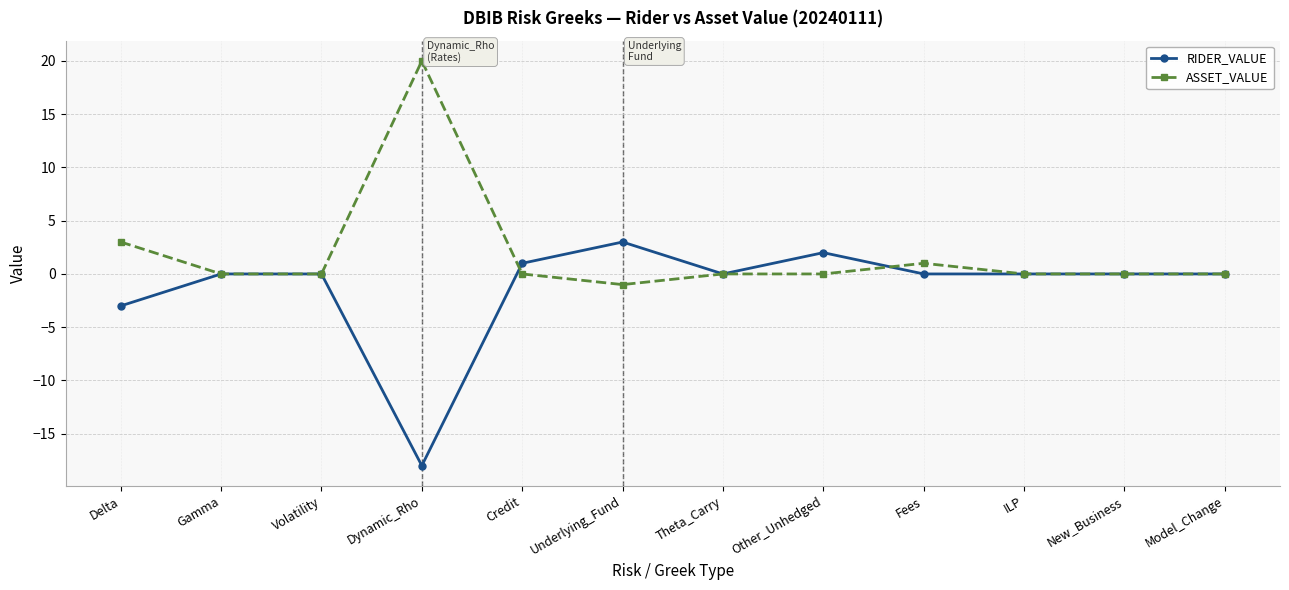

True or false: RIDER_VALUE and ASSET_VALUE intersect in this chart.

True